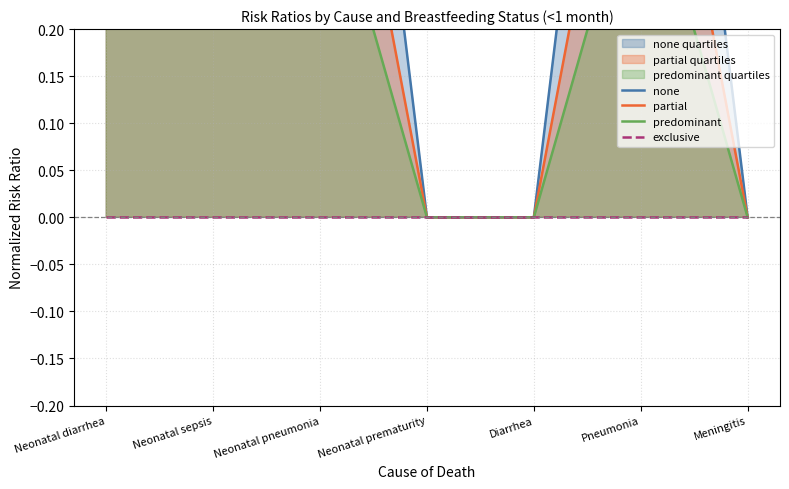

How many lines are shown in the chart?

4